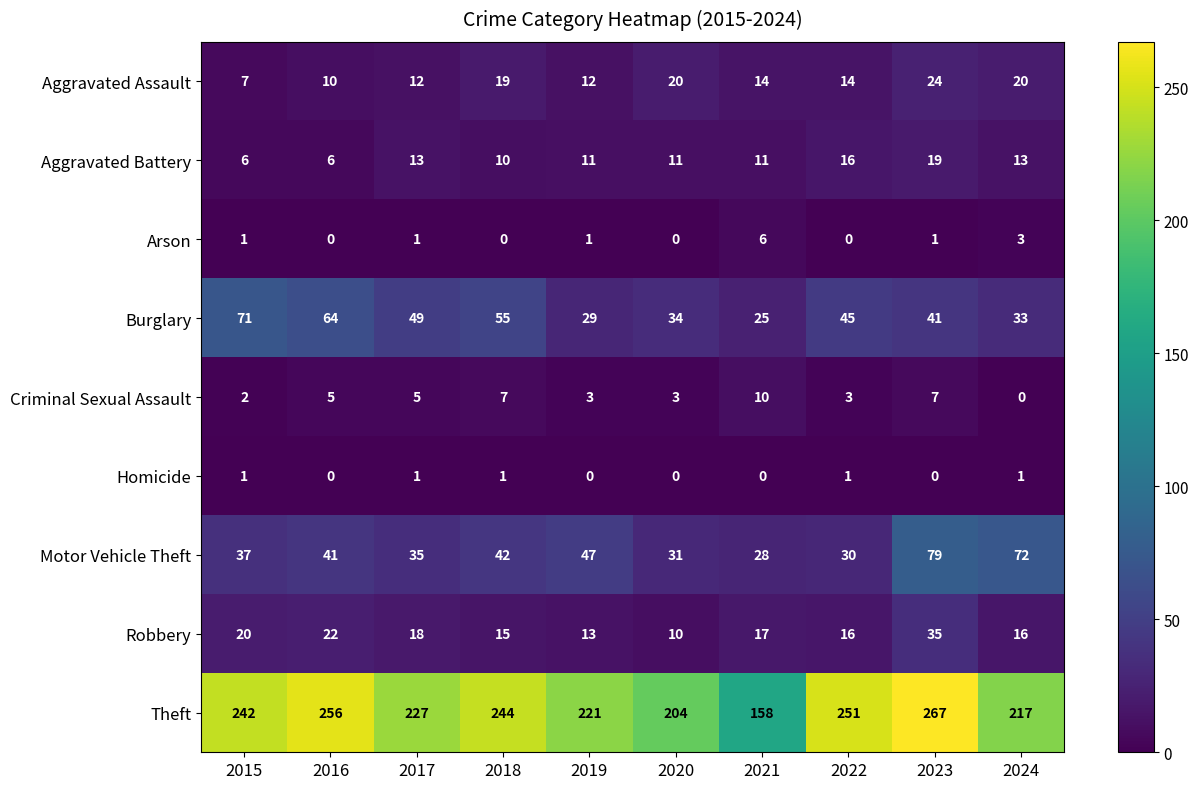

The Arson series shows 2 at 2022. True or false?

False